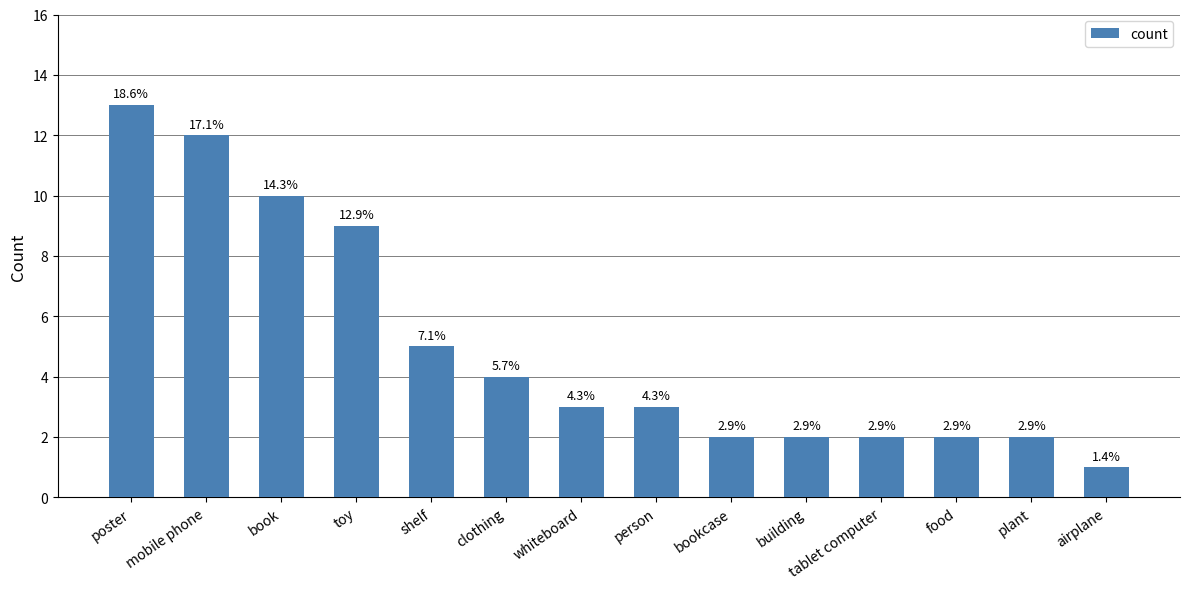

Approximately how many times larger is the value at toy compared to airplane?

9.0